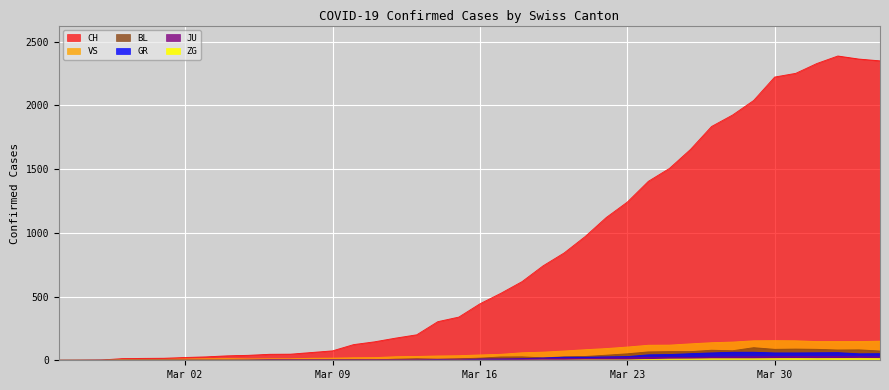

True or false: JU and CH intersect in this chart.

False